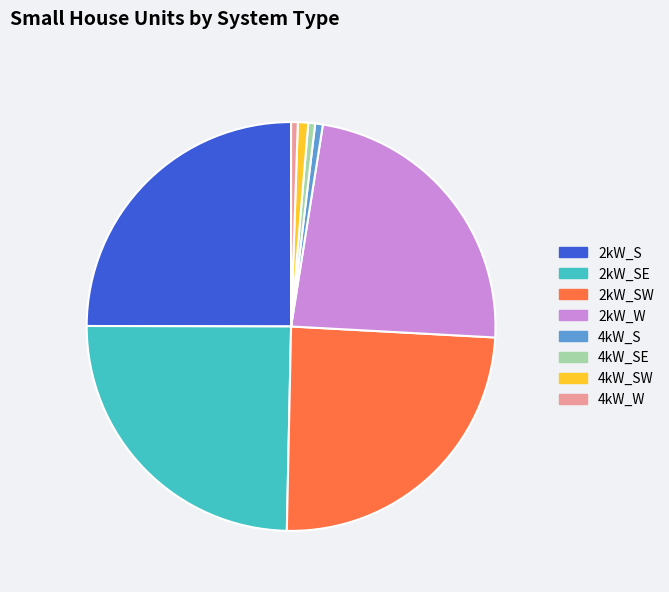

Which has a higher value, 4kW_SE or 2kW_SE?

2kW_SE